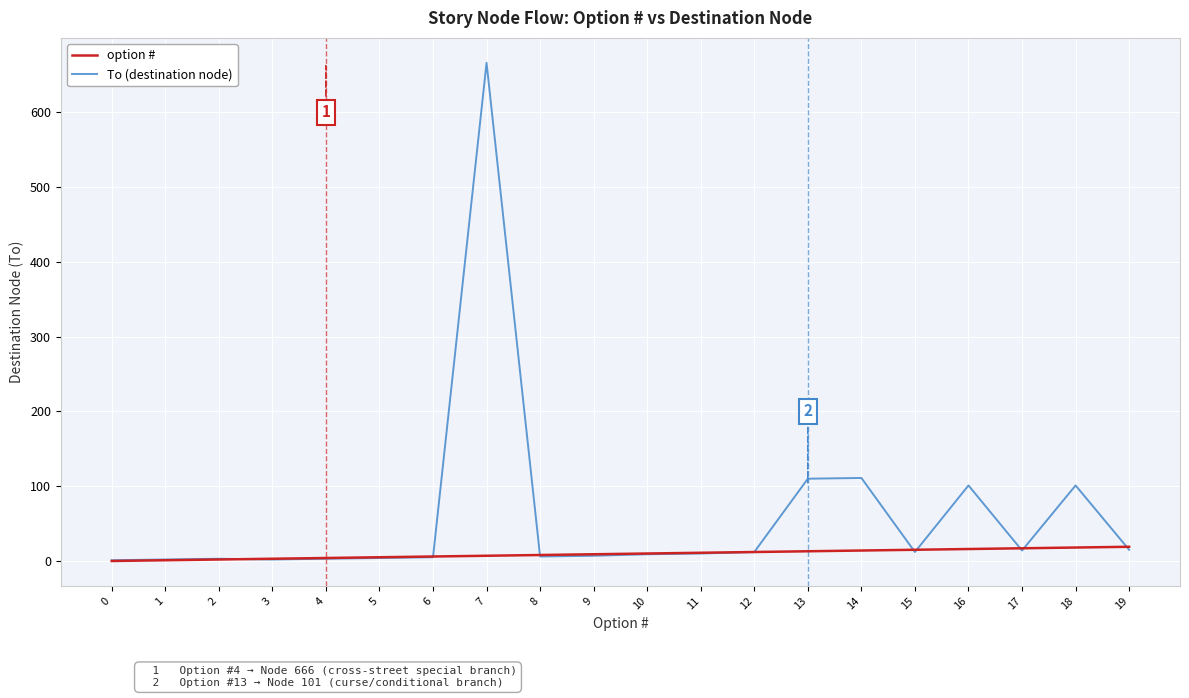

Which series has the widest spread of values?

To (destination node)